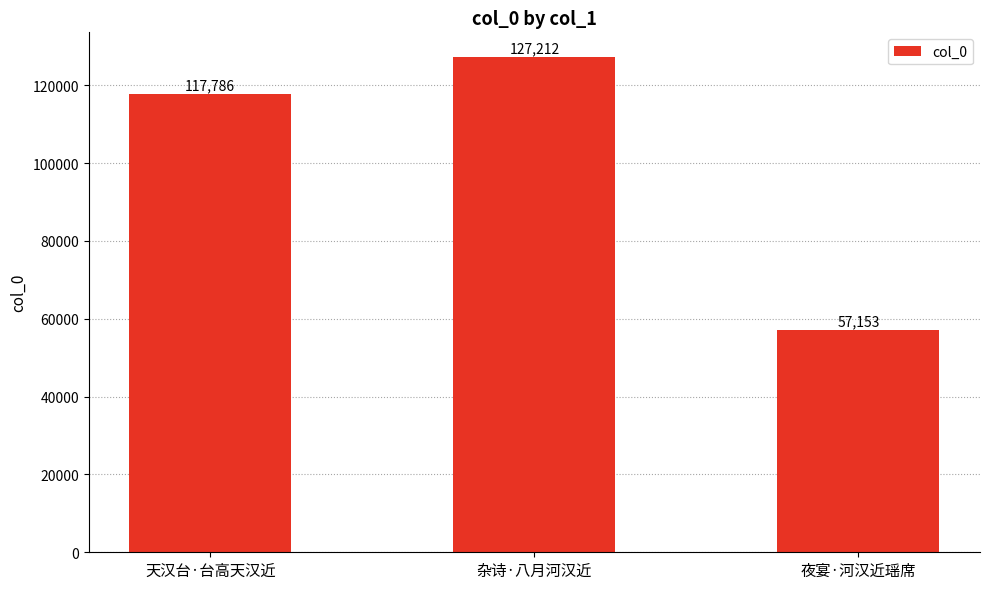

What is the greatest value displayed?

127212